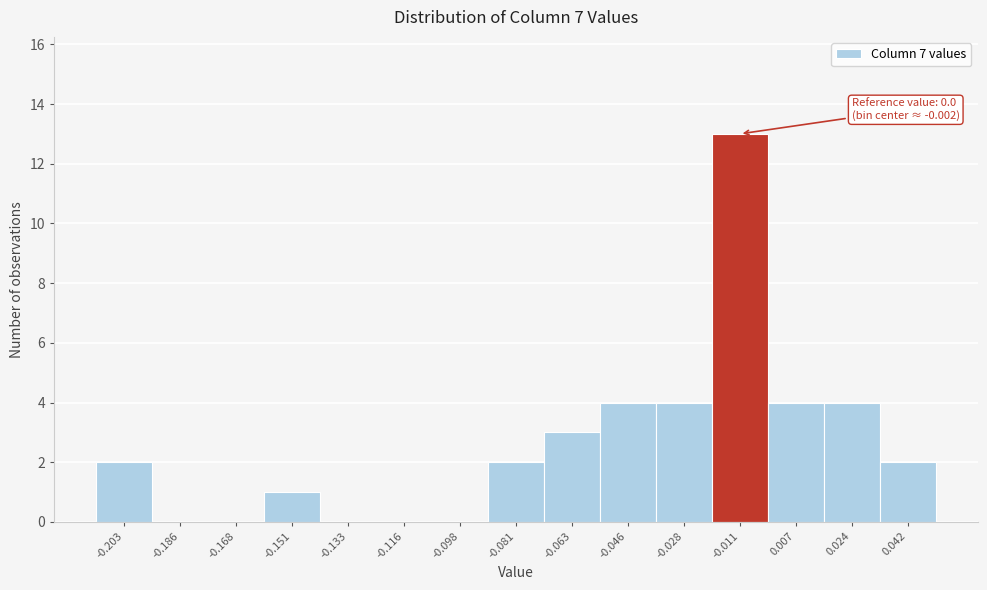

Reading right to left, list all the values displayed in this chart.

0.042=2	0.024=4	0.007=4	-0.011=13	-0.028=4	-0.046=4	-0.063=3	-0.081=2	-0.098=0	-0.116=0	-0.133=0	-0.151=1	-0.168=0	-0.186=0	-0.203=2